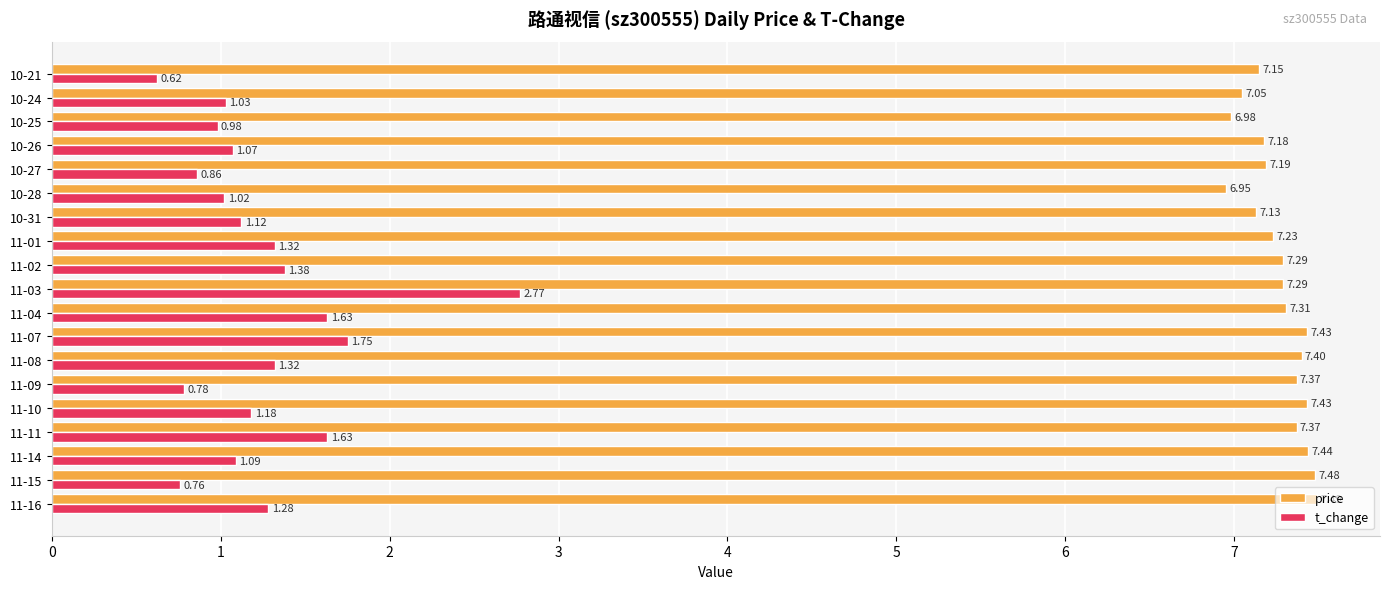

Between 11-04 and 11-01, which series saw the biggest shift?

t_change